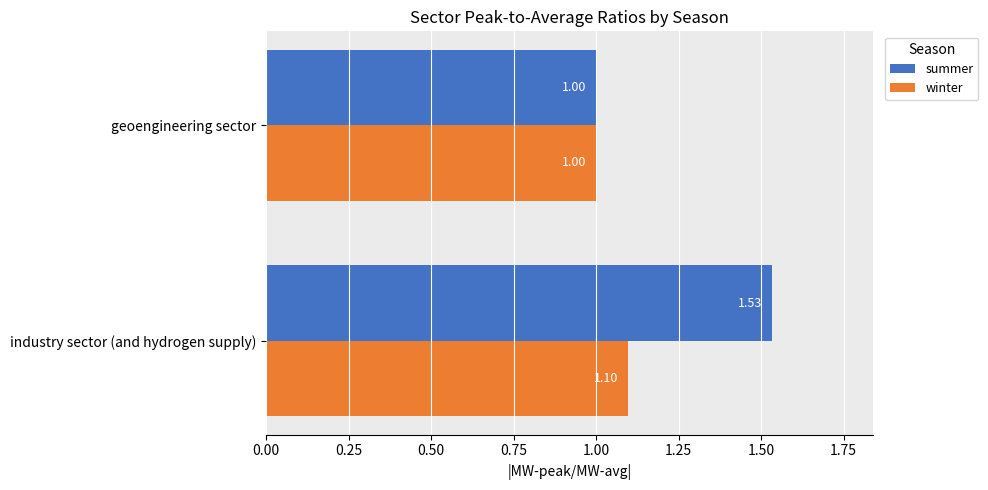

What is the difference between the summer values at industry sector (and hydrogen supply) and geoengineering sector?

0.5